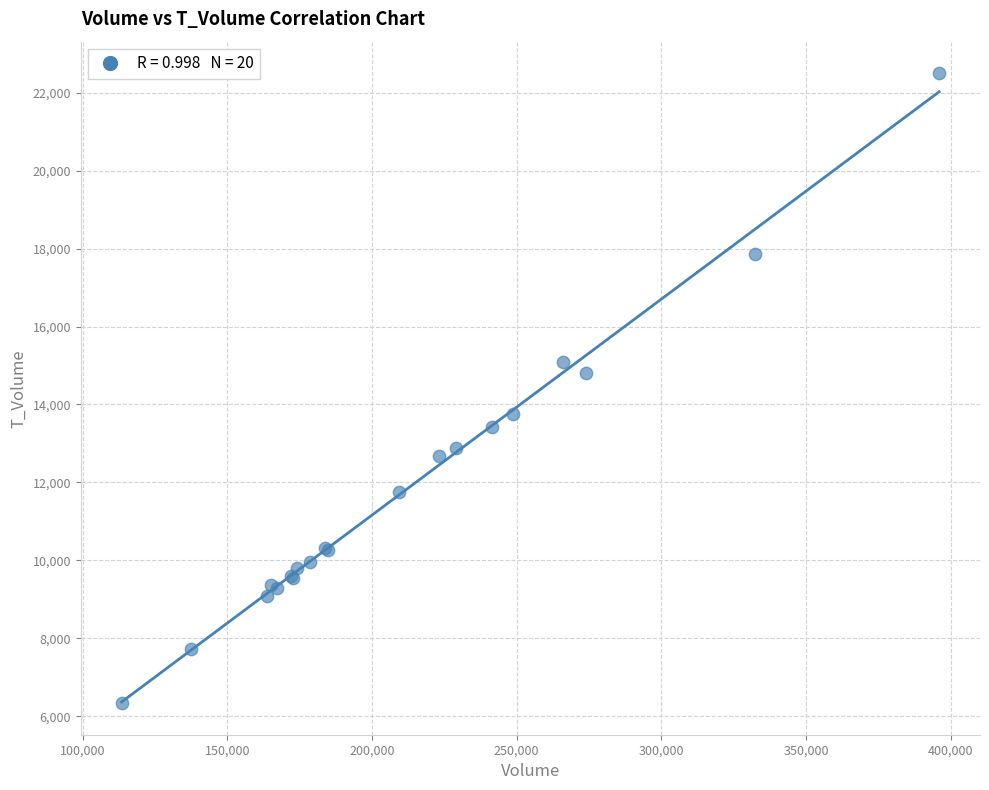

What Y value in the scatter plot is closest to 14418?

14800